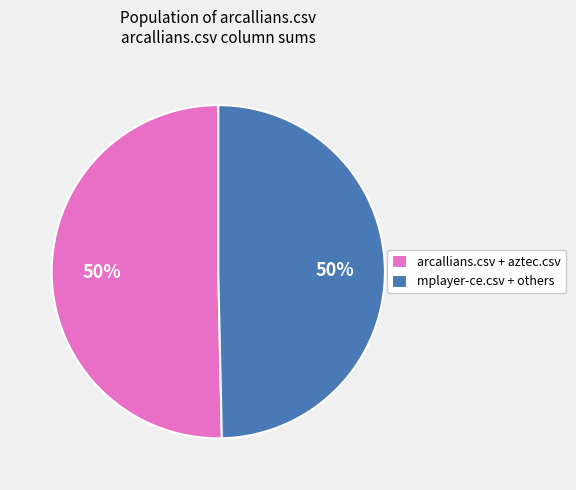

To the nearest percent, what percentage of the pie is arcallians.csv + aztec.csv?

50%